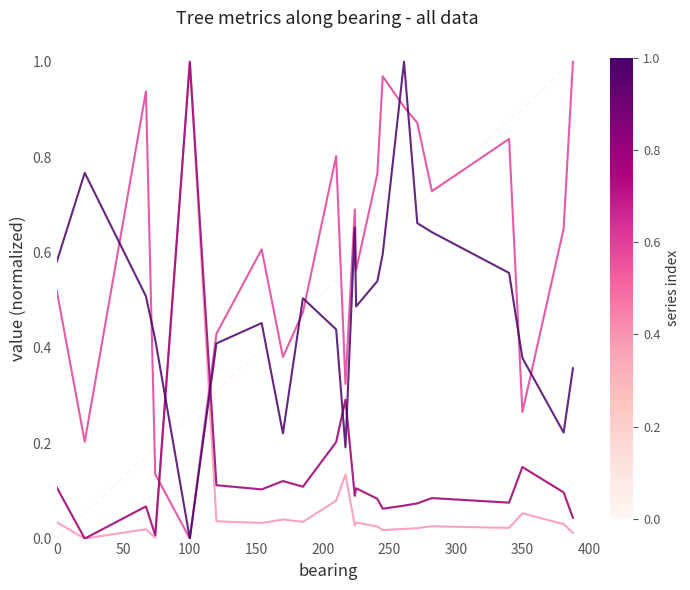

Is this an area chart (filled region under the line)?

No